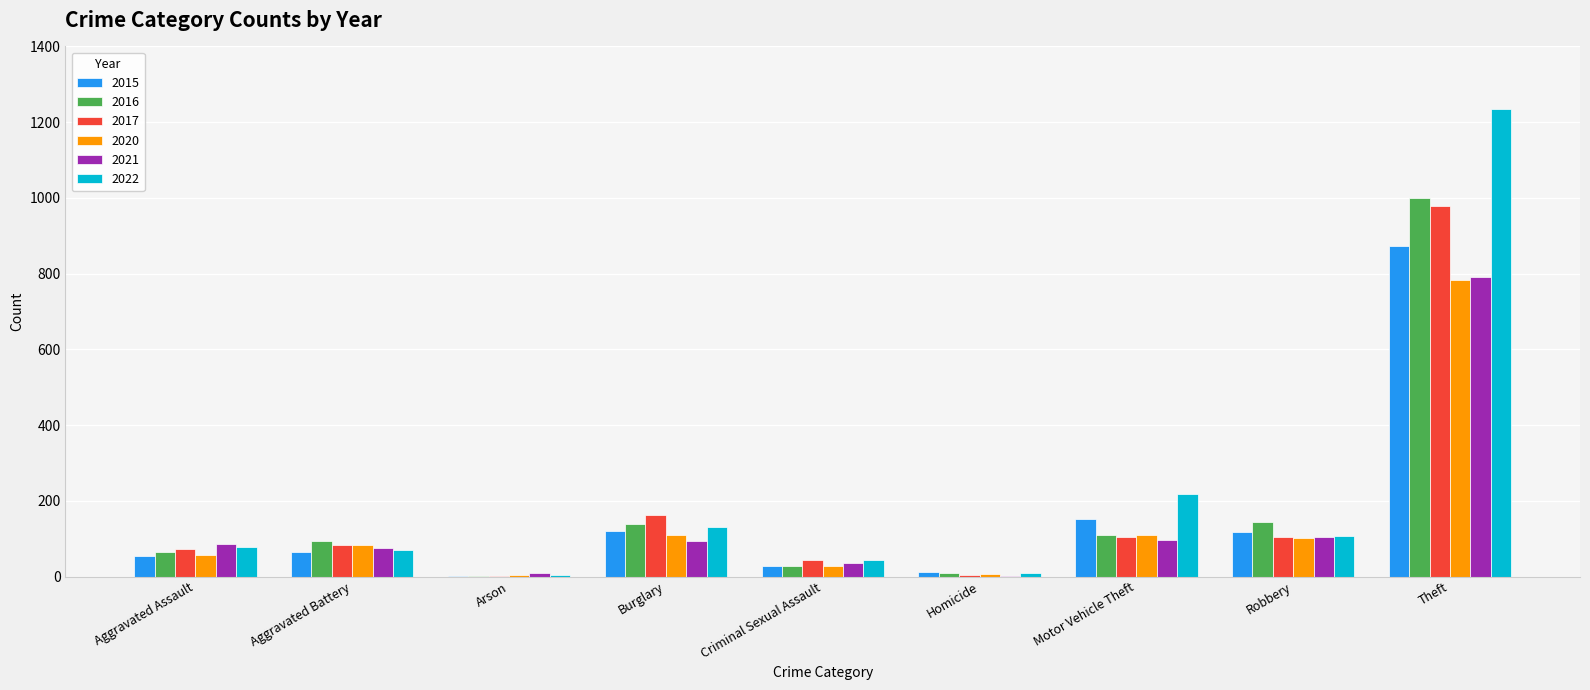

The value of 2020 at Robbery is 102. True or false?

True